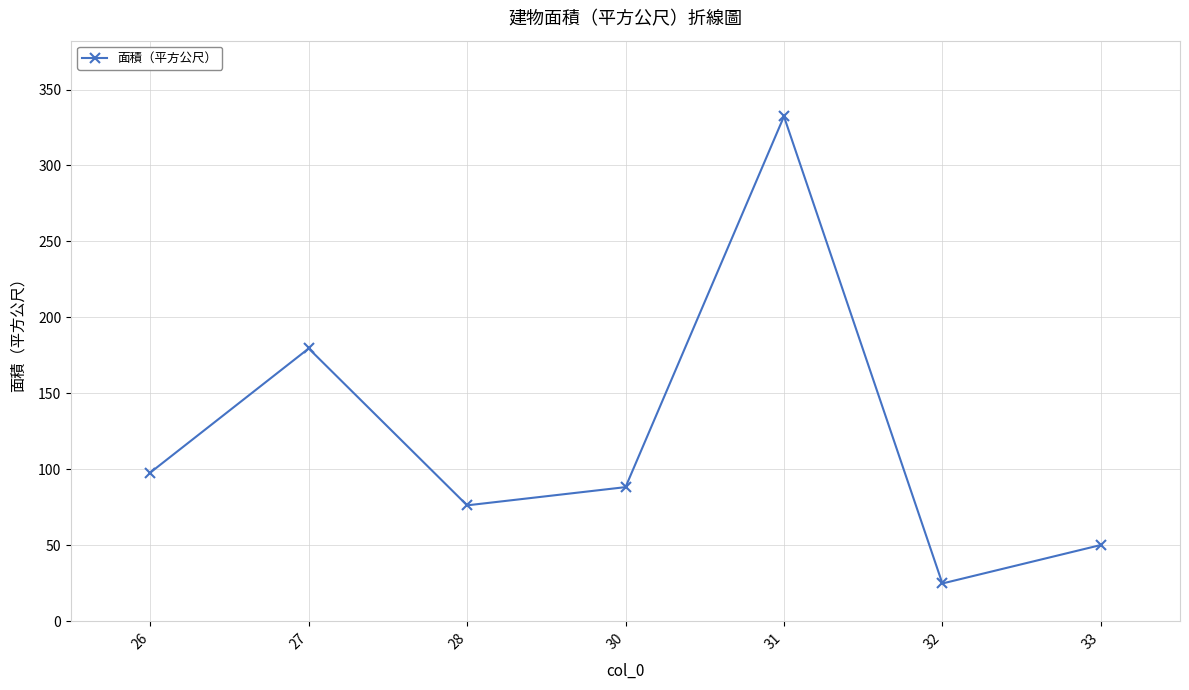

True or false: the data has more than 0 interior local peaks.

True